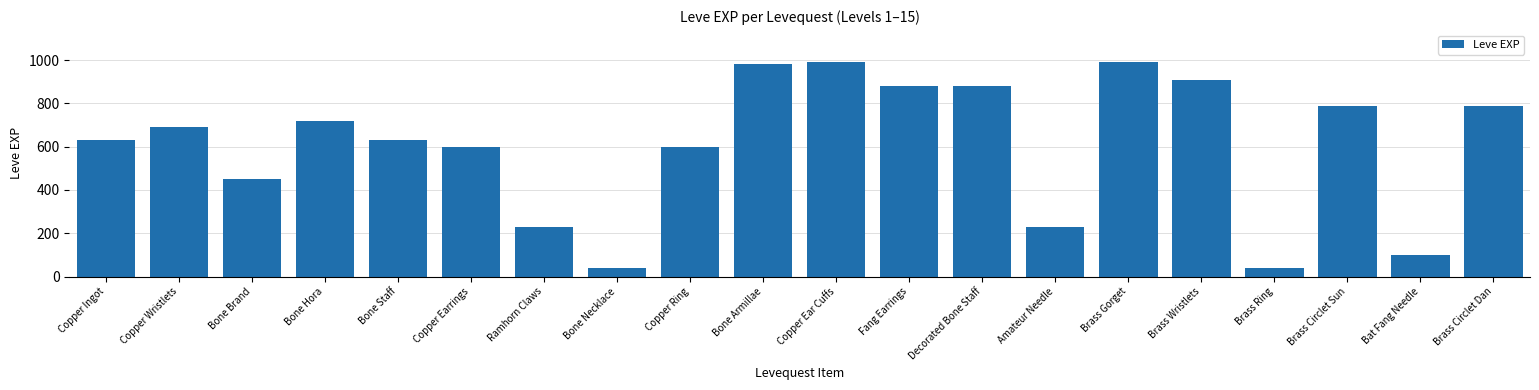

How many series are shown in this chart?

1